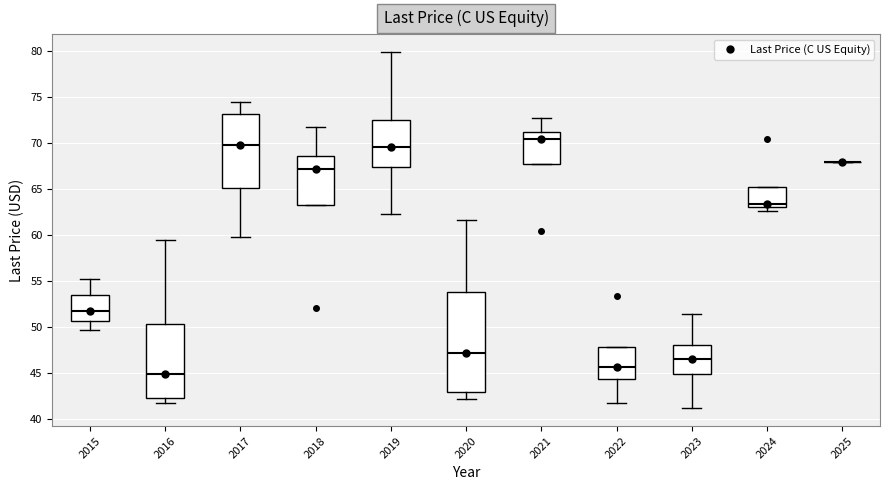

Reading left to right, read every box against the y-axis: the position of its median line, the range the box covers, and the ends of its whiskers. The values are not printed on the chart, so give them approximately, as read against the axis.

2015: median 52.0, box 50.5 to 53.5, whiskers 49.5 to 55.0
2016: median 45.0, box 42.0 to 50.5, whiskers 42.0 (just below the box's lower edge) to 59.5
2017: median 70.0, box 65.0 to 73.0, whiskers 60.0 to 74.5
2018: median 67.0, box 63.0 to 68.5, whiskers 63.0 to 71.5
2019: median 69.5, box 67.5 to 72.5, whiskers 62.0 to 80.0
2020: median 47.0, box 43.0 to 53.5, whiskers 42.0 to 61.5
2021: median 70.5, box 67.5 to 71.5, whiskers 67.5 to 73.0
2022: median 45.5, box 44.5 to 48.0, whiskers 41.5 to 48.0
2023: median 46.5, box 45.0 to 48.0, whiskers 41.0 to 51.5
2024: median 63.5, box 63.0 to 65.0, whiskers 62.5 to 65.0
2025: box collapsed to a line at 68.0, whiskers 68.0 to 68.0